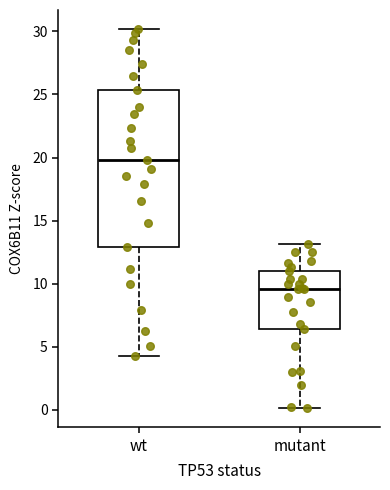

Reading left to right, transcribe this box plot: for each box, give where its median line is, the range the box spans, and where its two whiskers end, as read against the y-axis. The values are not printed on the chart, so give them approximately, as read against the axis.

wt: median 20.0, box 13.0 to 25.5, whiskers 4.0 to 30.0
mutant: median 9.5, box 6.5 to 11.0, whiskers 0.0 to 13.0